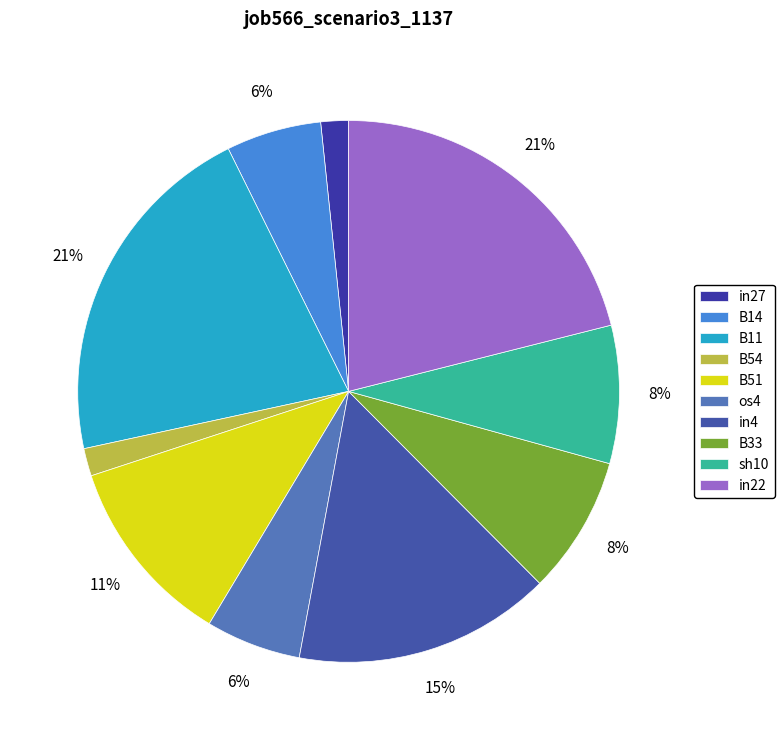

Is it true that sh10 is 8% of the pie?

True